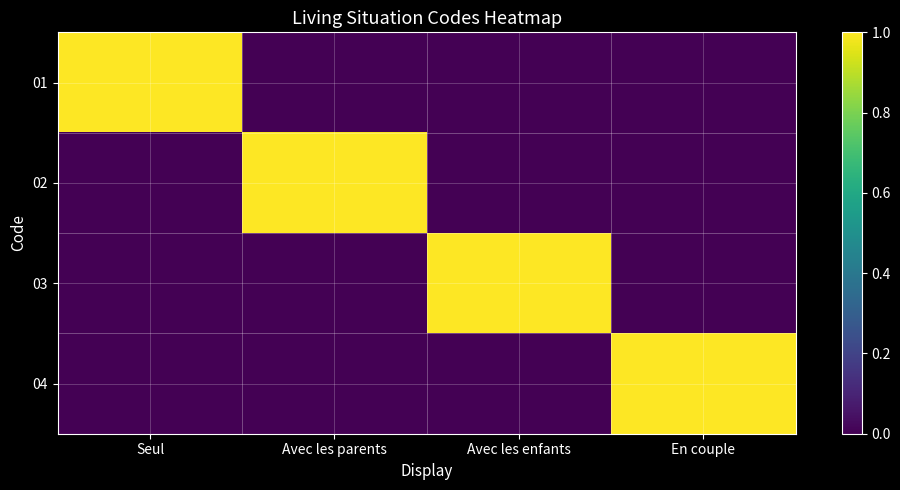

What is the difference between the highest and lowest values at Avec les enfants?

1